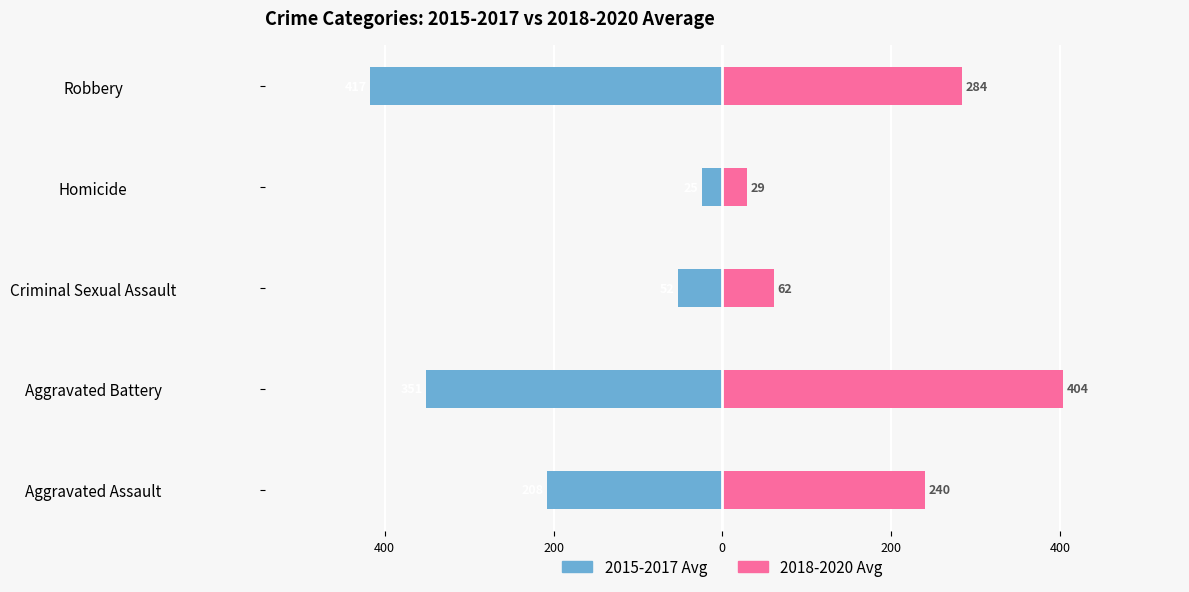

What are all the series names shown in the legend?

2015-2017 Avg, 2018-2020 Avg